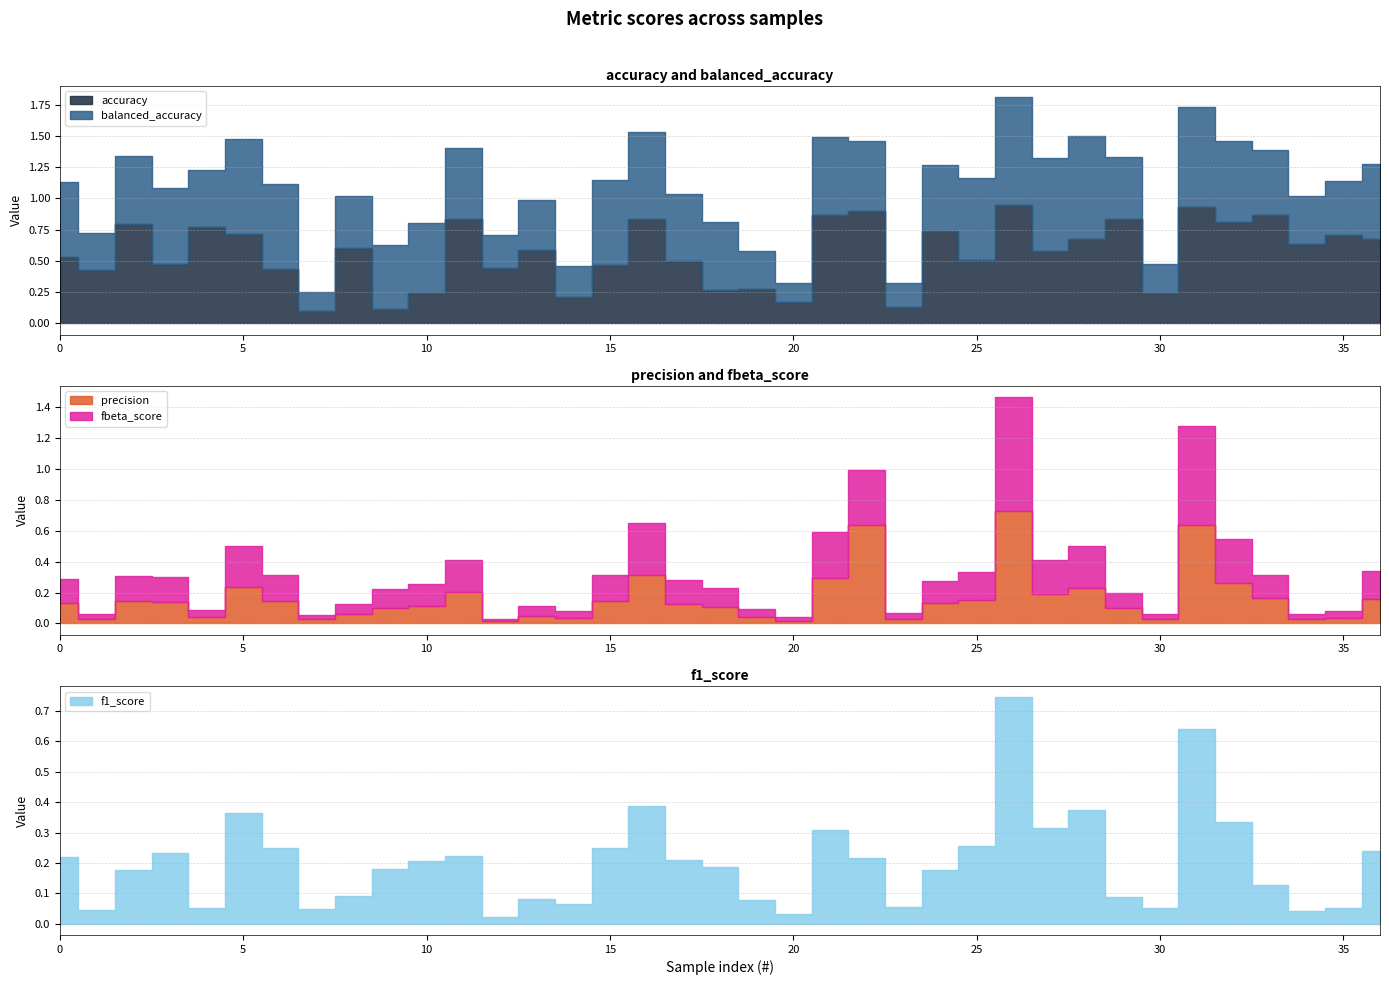

At 26, list the series in order from largest to smallest.

accuracy, balanced_accuracy, f1_score, fbeta_score, precision